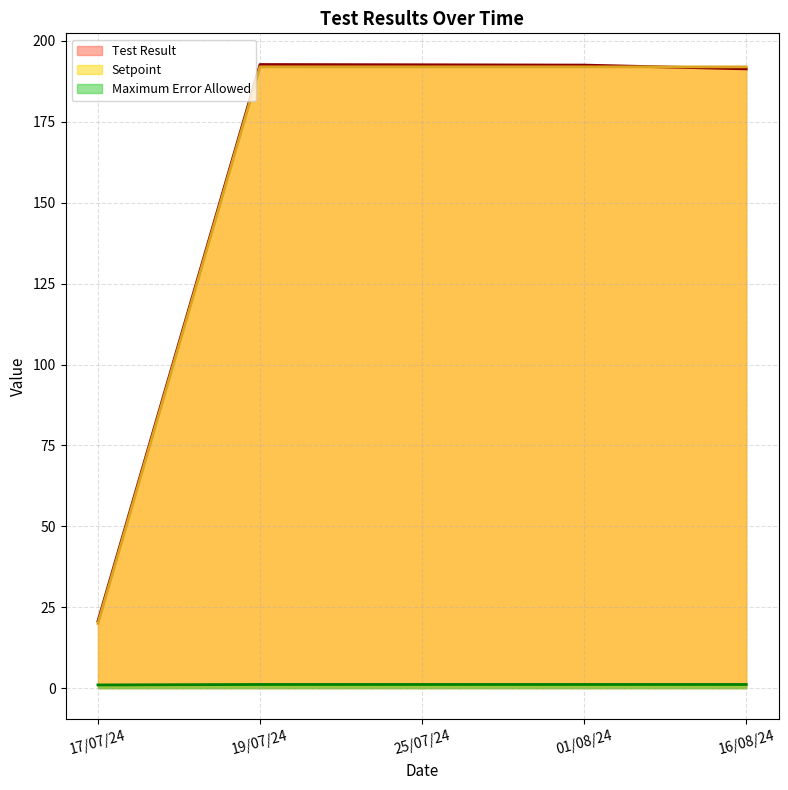

Between 16/08/24 and 25/07/24, which is larger?

25/07/24